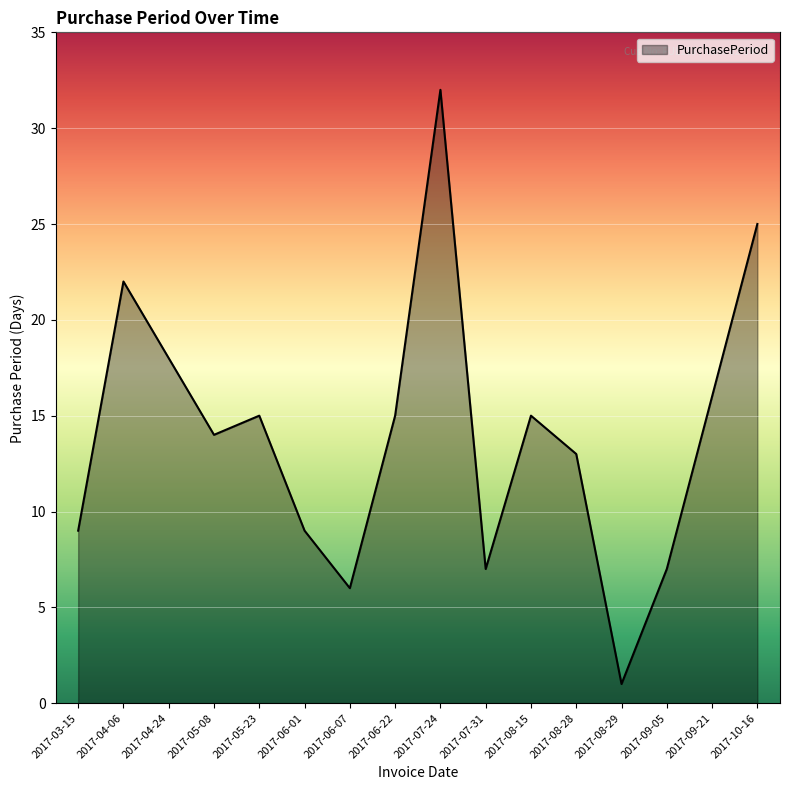

What is the difference between the maximum and minimum values?

31